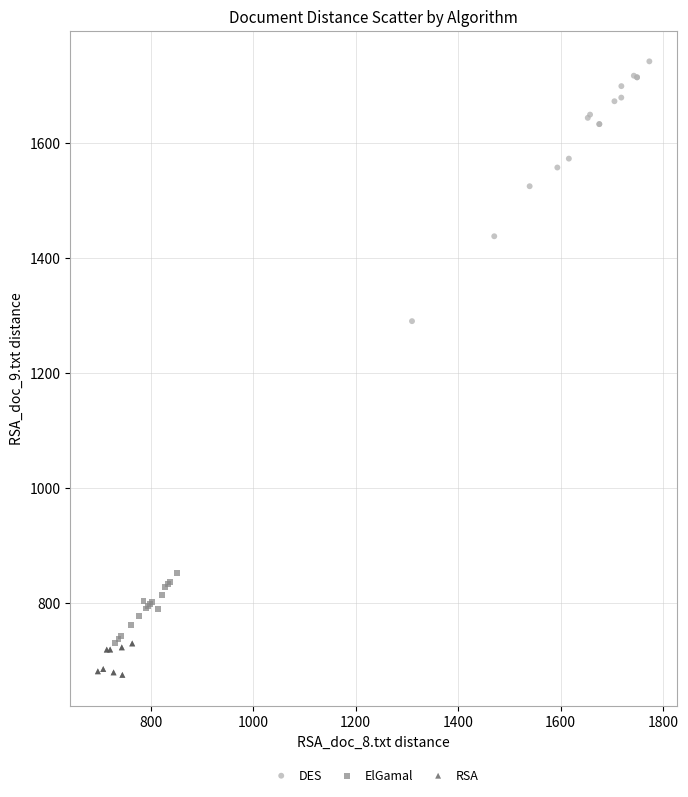

Which series reaches the maximum Y coordinate?

DES